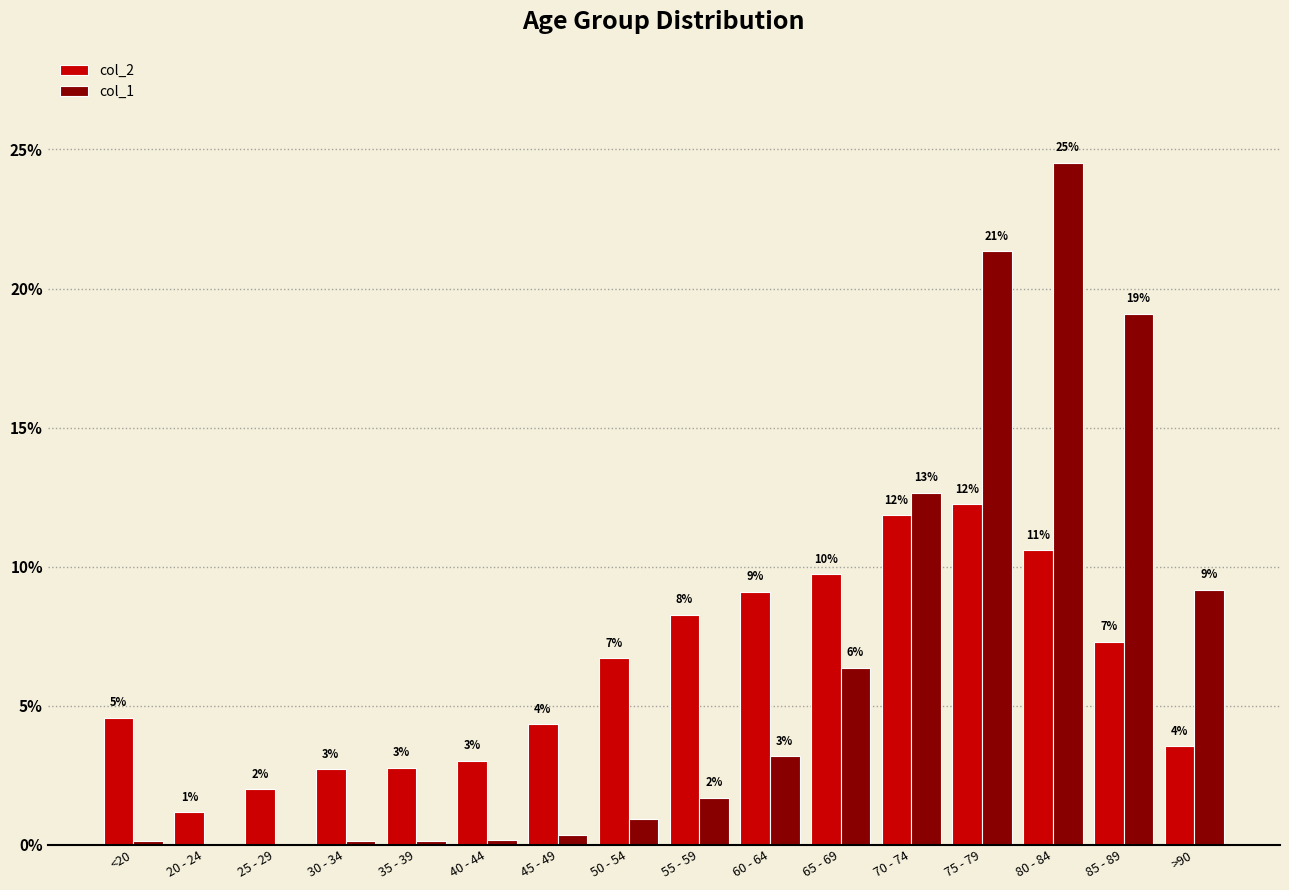

Is the value of col_2 at 70 - 74 greater than the value of col_1 at 25 - 29?

Yes